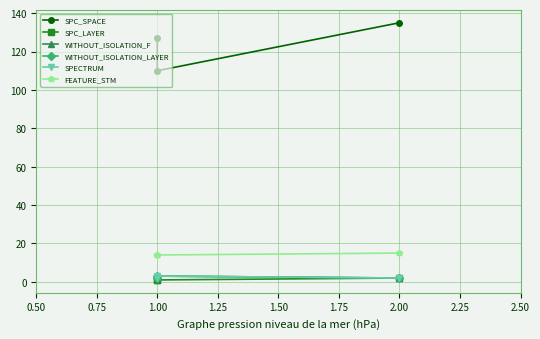

What is the average value of the SPECTRUM series?

2